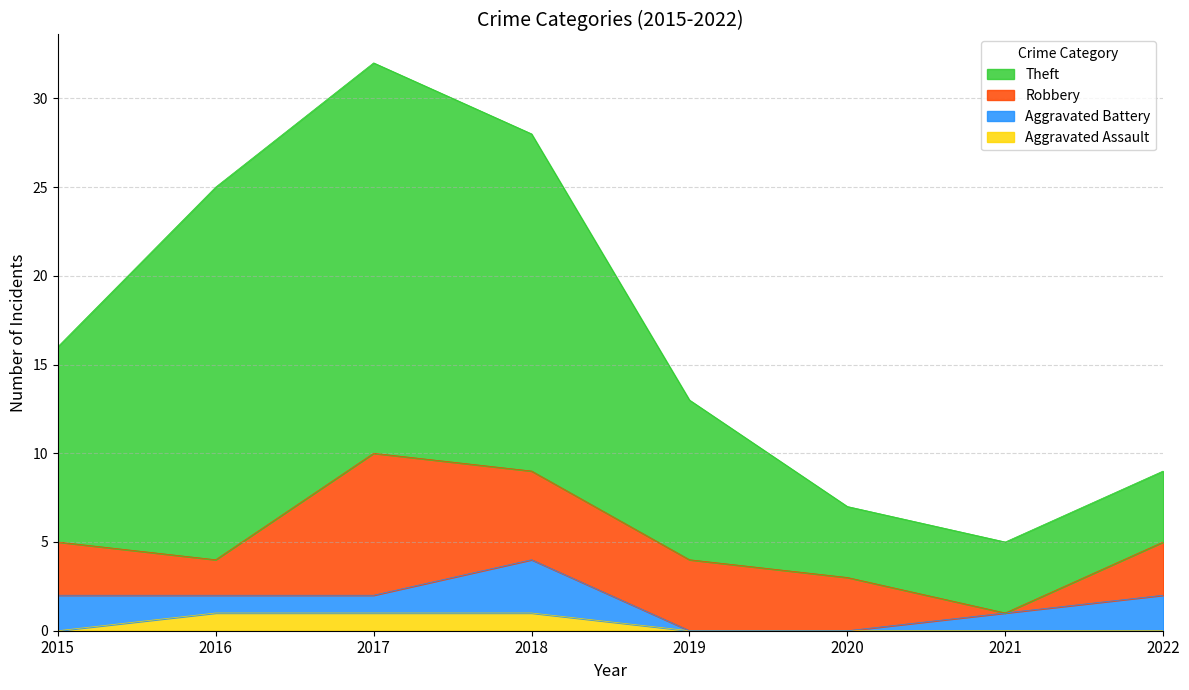

True or false: Theft has more than 0 interior local peaks.

True